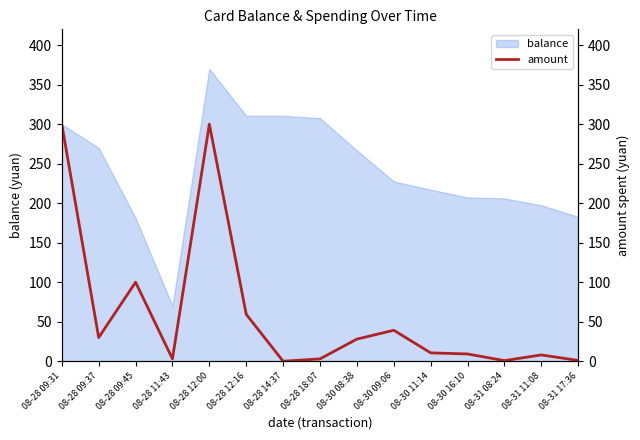

What is the average value?

59.5